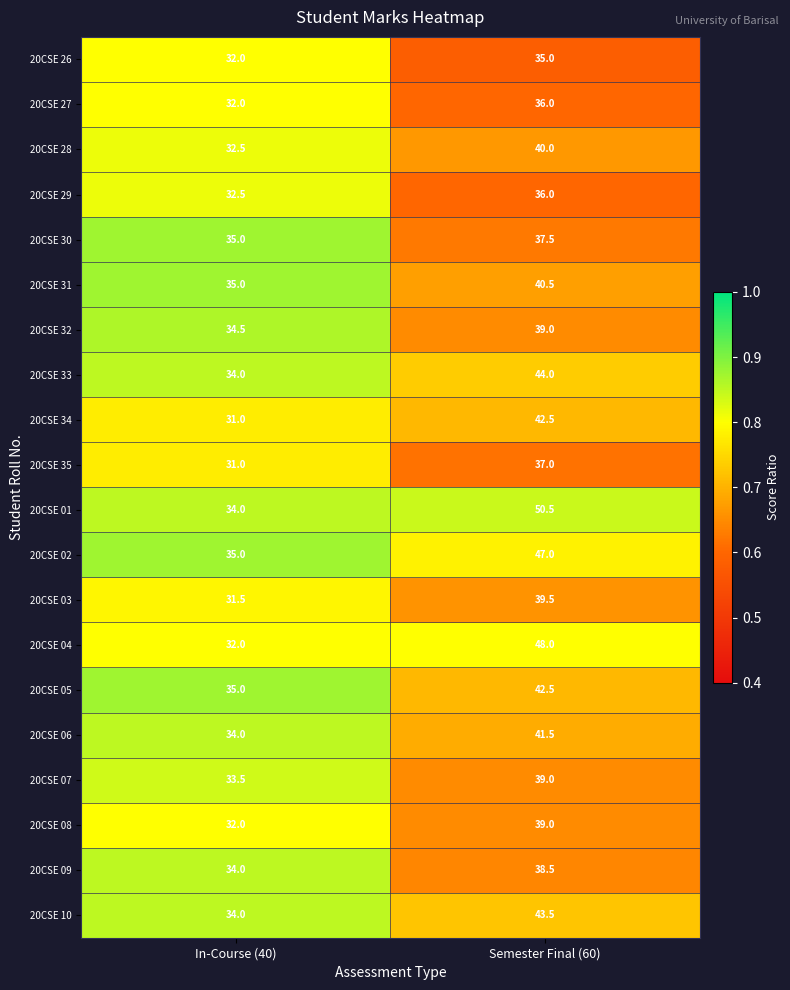

List the labels in order of 20CSE 32 value, smallest first.

In-Course (40), Semester Final (60)